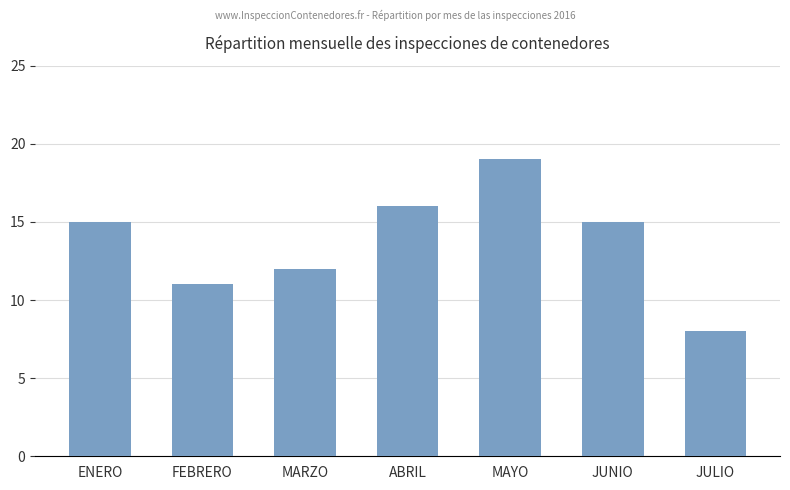

Reading right to left, what are all the values shown in this chart?

8	15	19	16	12	11	15